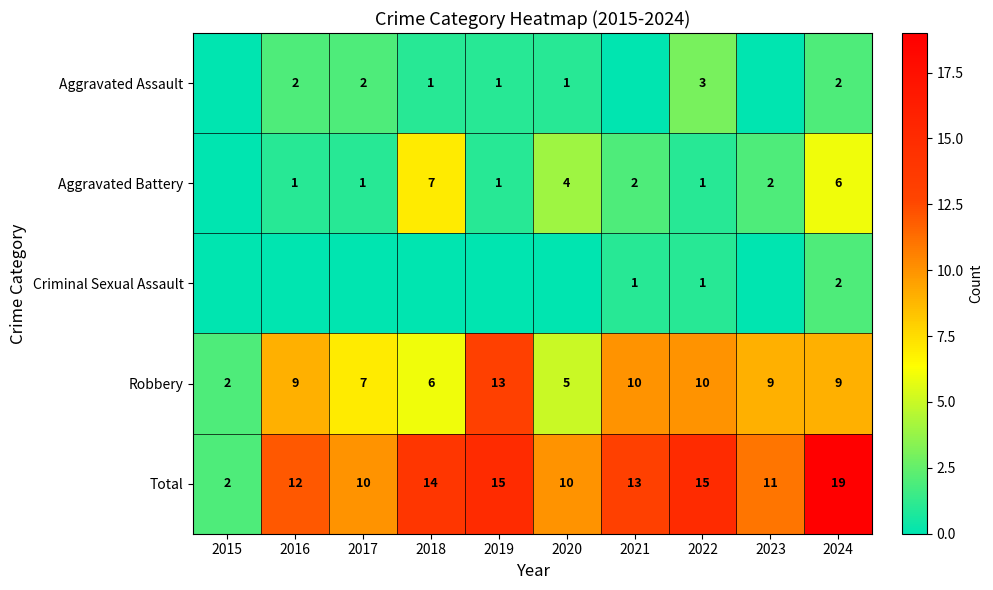

What is the sum of the Aggravated Assault values at 2020 and 2016?

3